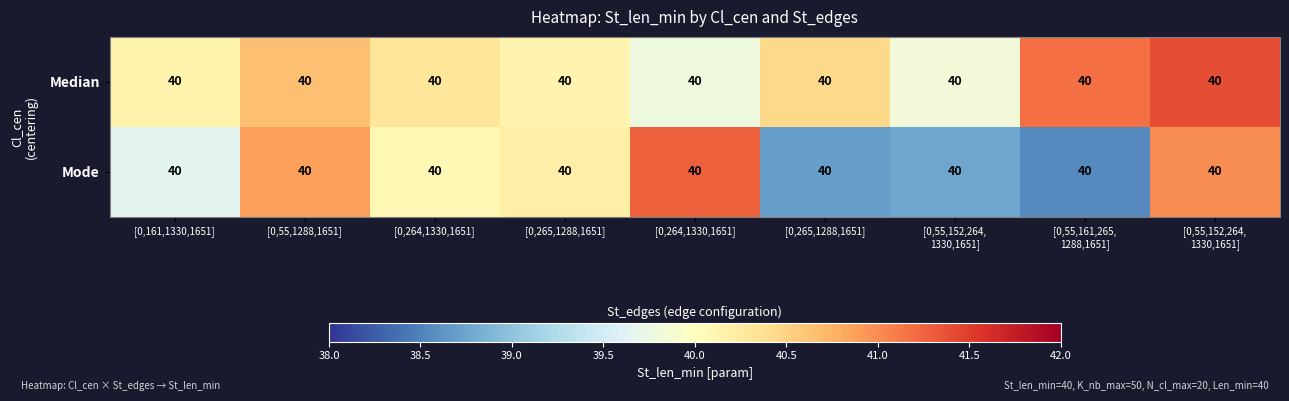

Rank the series by their average value, from lowest to highest.

Mode, Median